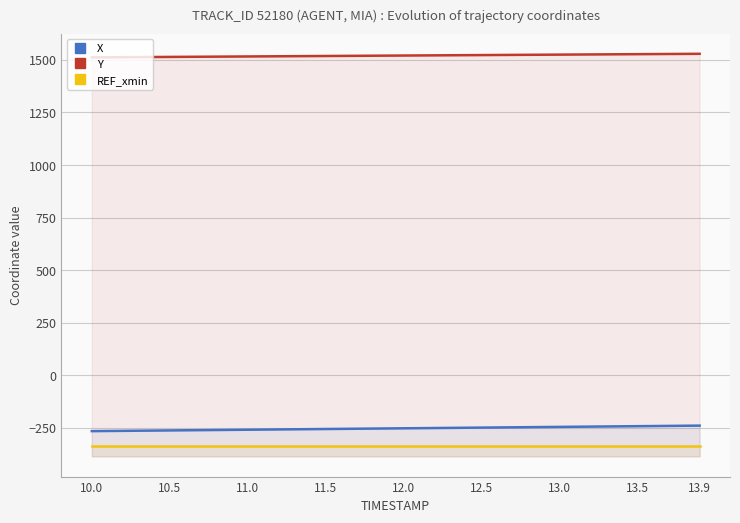

How many lines are shown in the chart?

3